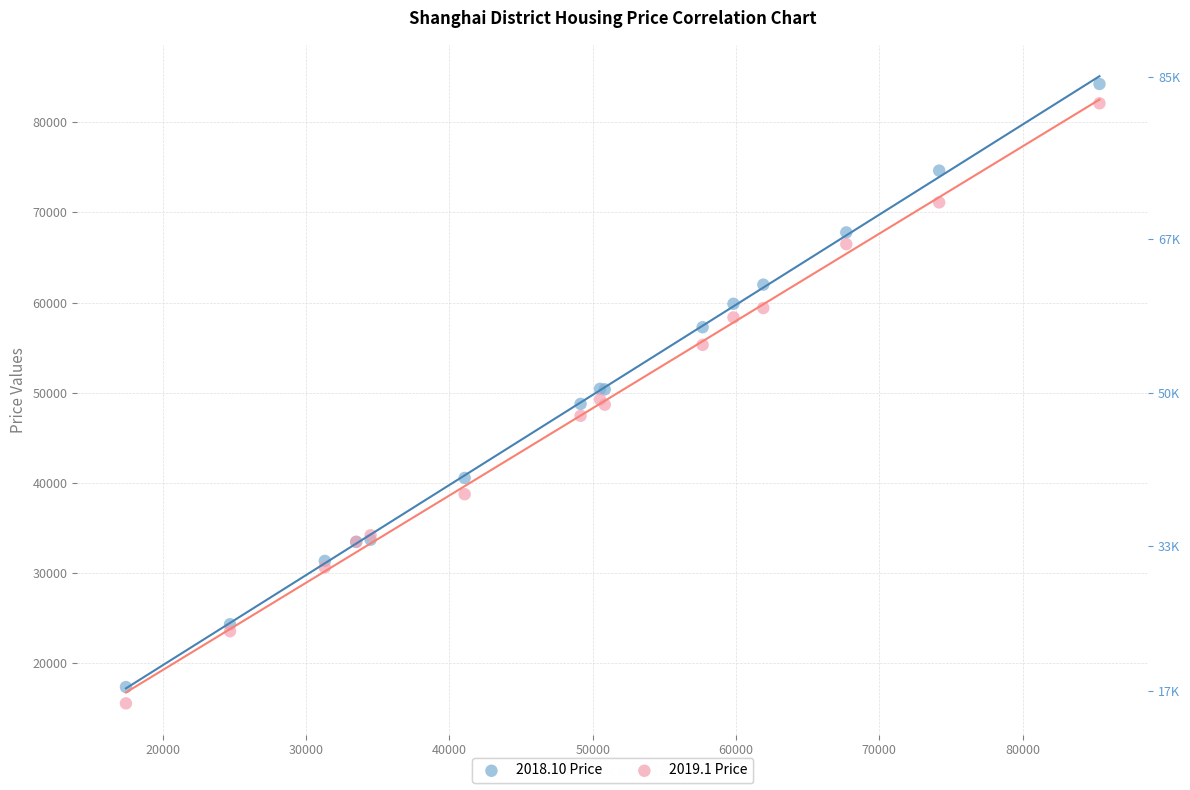

Which series has the largest Y range (max minus min)?

2018.10 Price